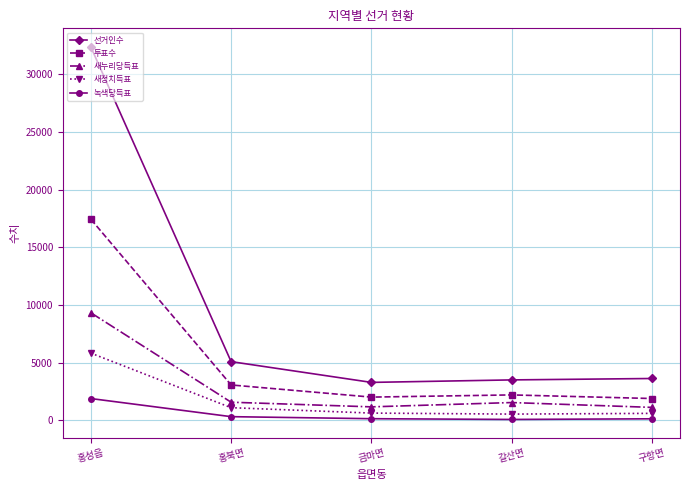

True or false: 새누리당득표 has more than 1 points higher than both neighbors.

False